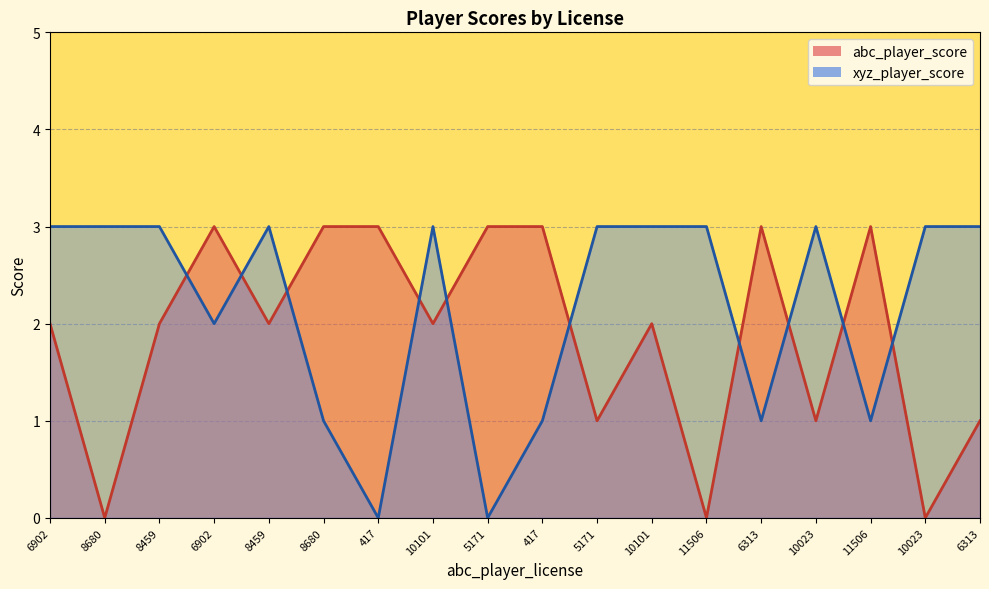

Between 8680 and 6902, which series saw the biggest shift?

abc_player_score